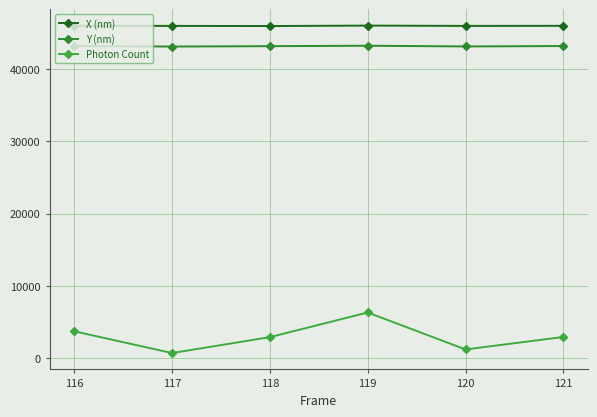

At which label does Y (nm) first exceed 43212?

116